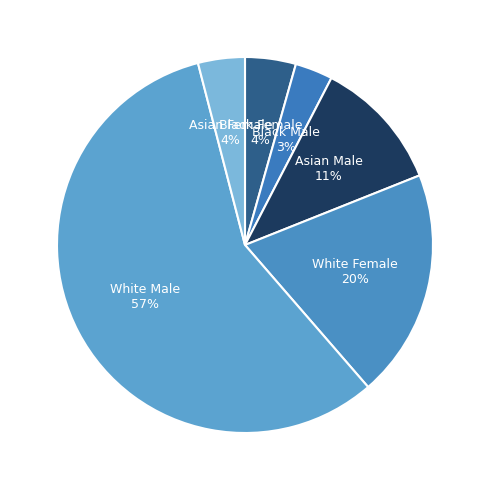

Does White Male represent more than half of the total?

Yes